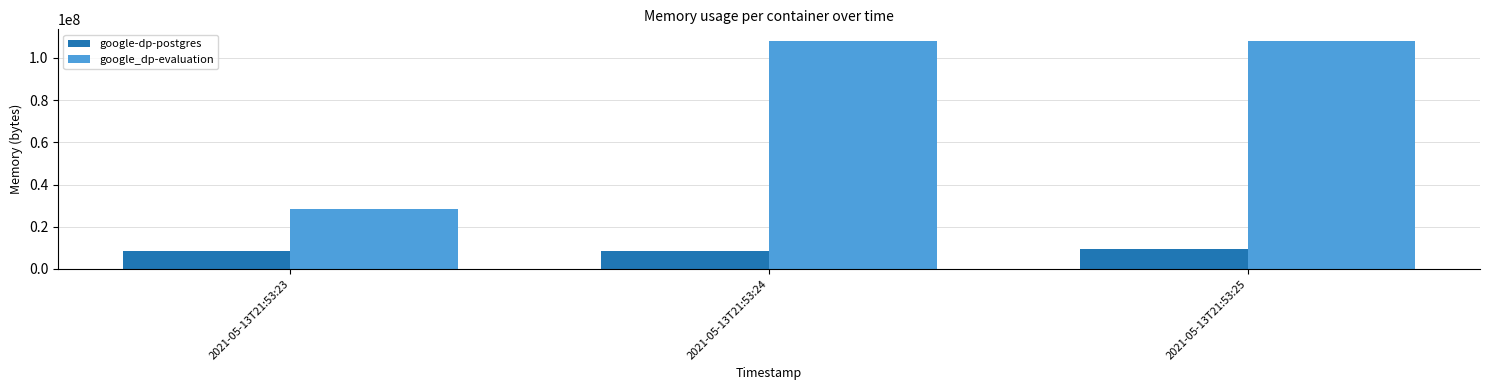

List the series in order of their overall mean, lowest first.

google-dp-postgres, google_dp-evaluation